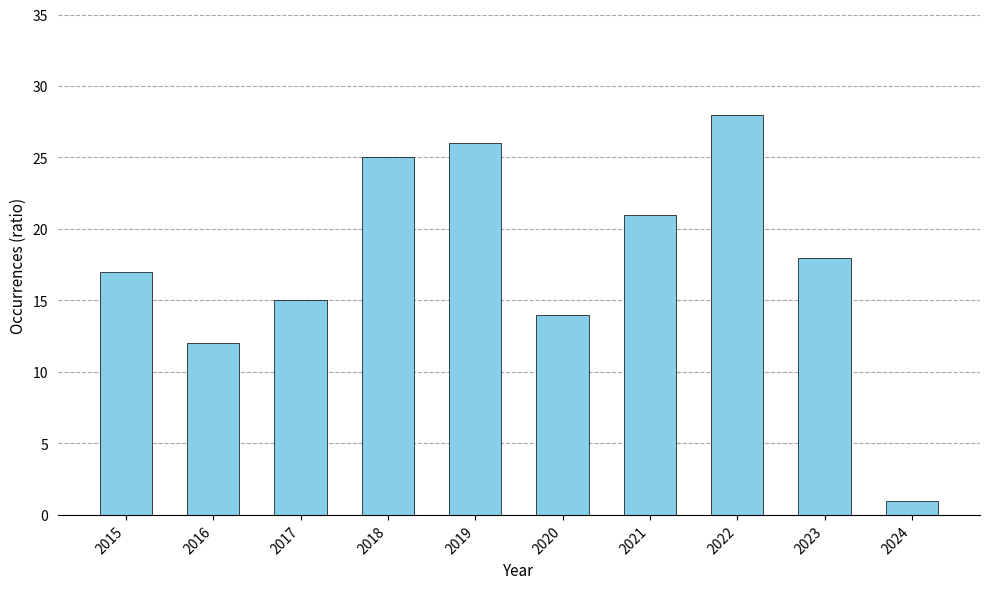

What is the smallest value displayed?

1